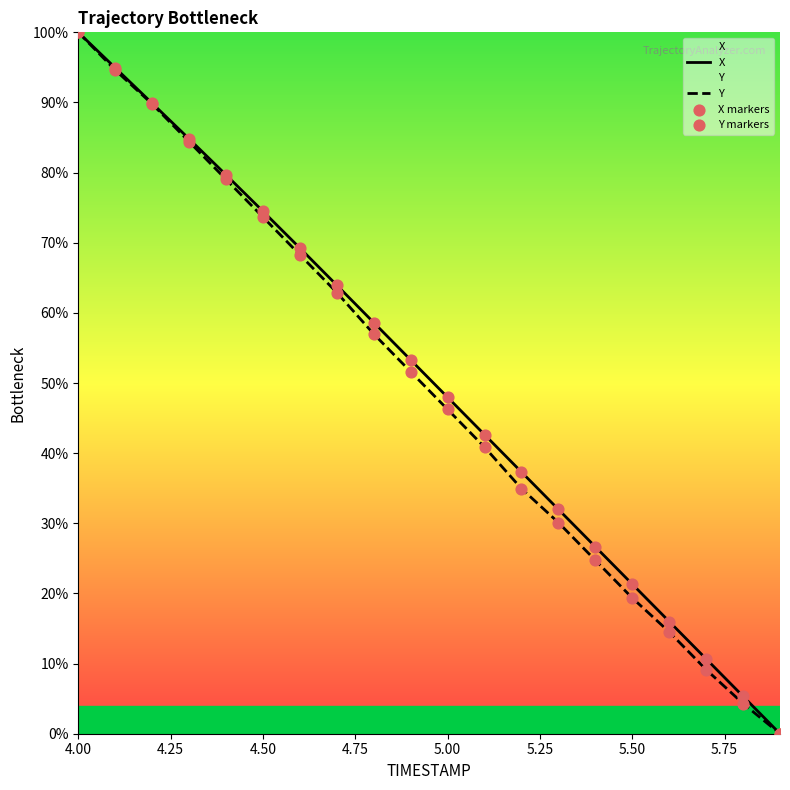

At which category is the sum across all series the highest?

4.00